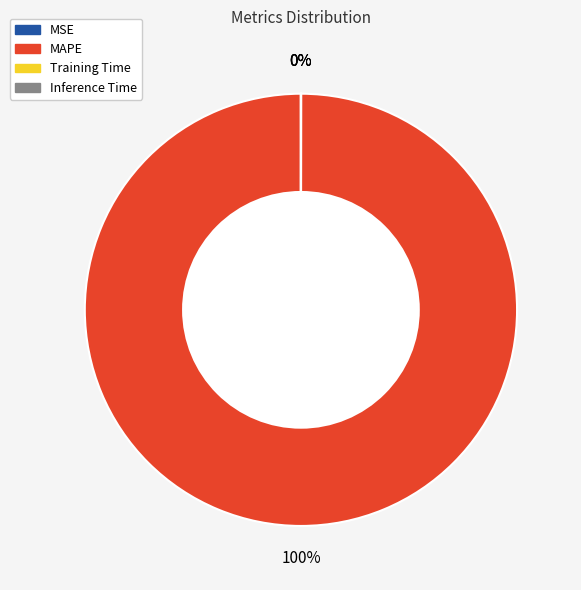

To the nearest percent, what is the difference between the largest and smallest slice percentages?

100%